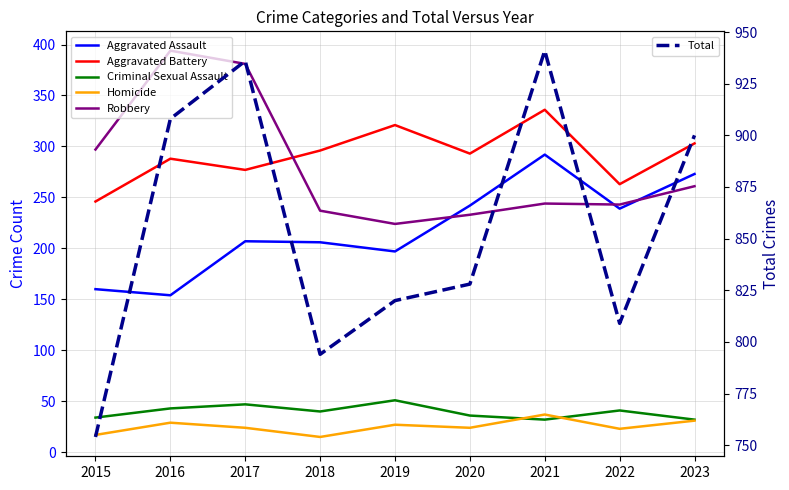

Count the number of categories in the chart.

9